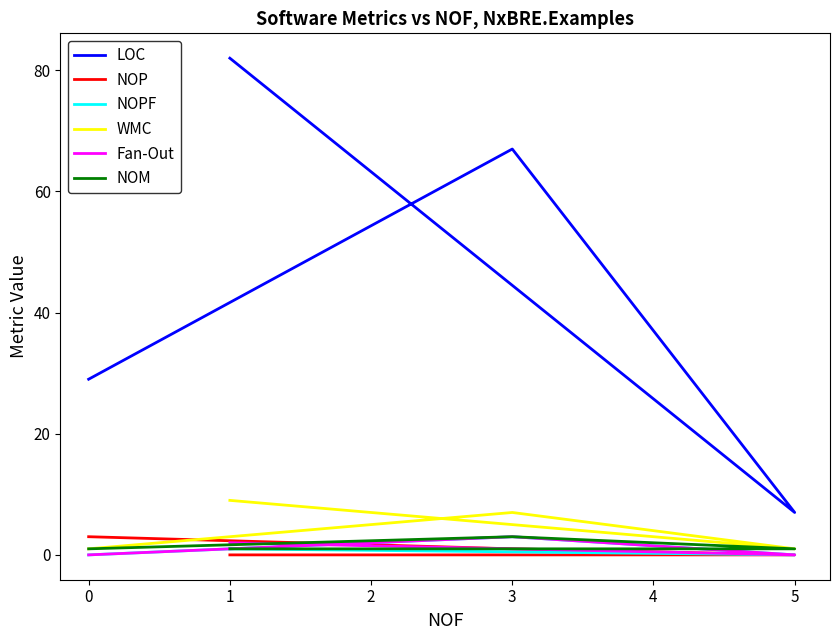

What is the sum of all Fan-Out values?

5